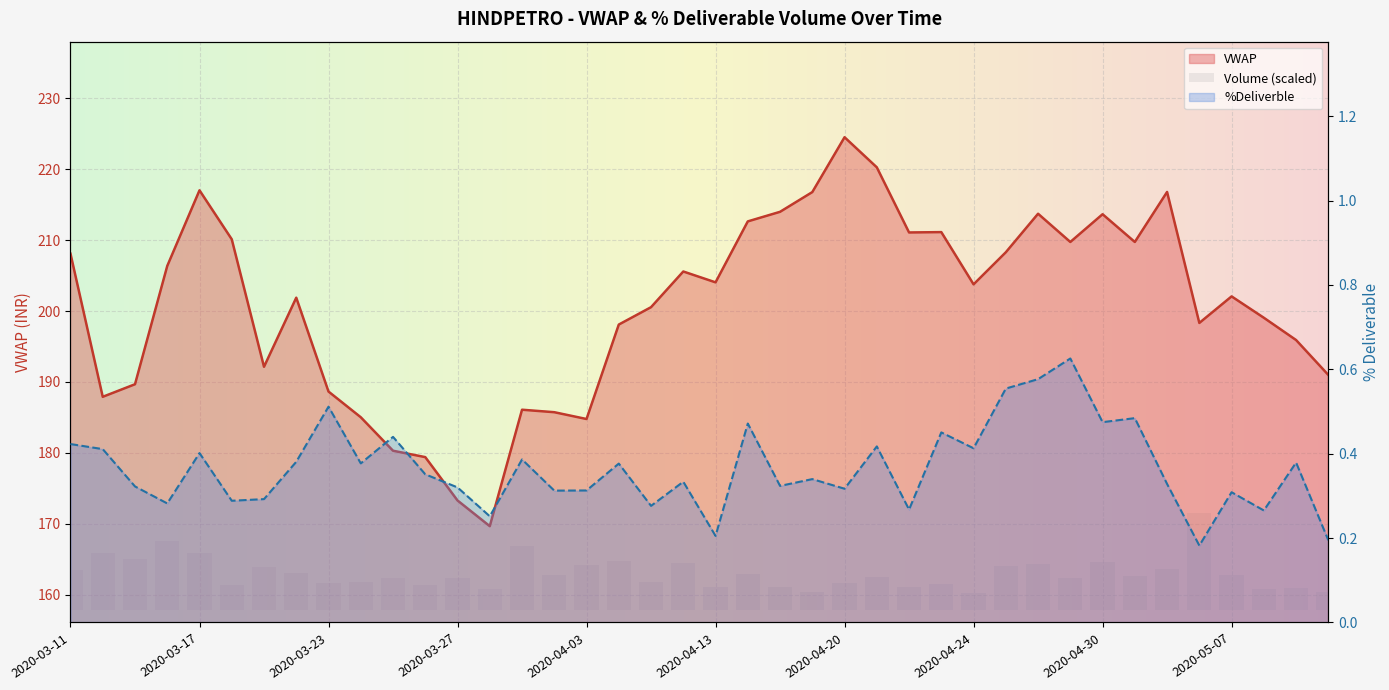

Which category has the highest value in the %Deliverble series?

2020-04-29